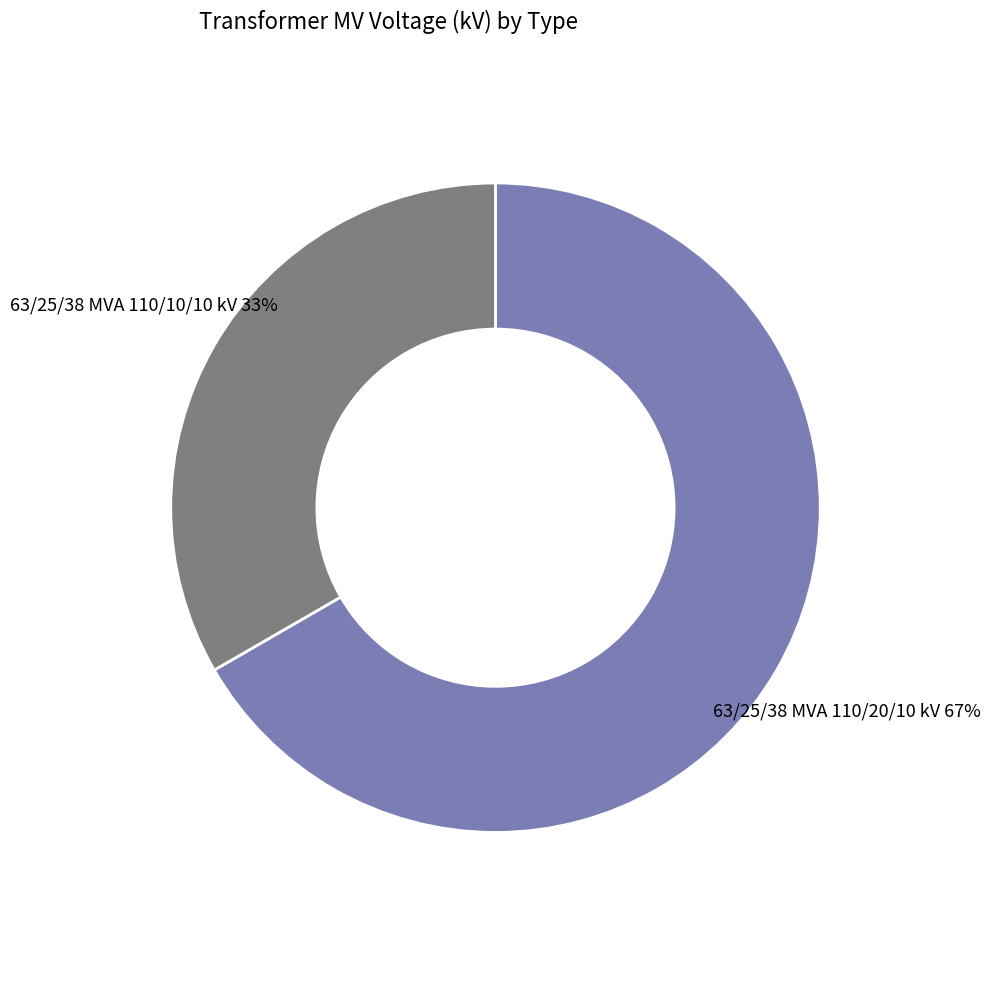

Is it true that 63/25/38 MVA 110/20/10 kV is 67% of the pie?

True